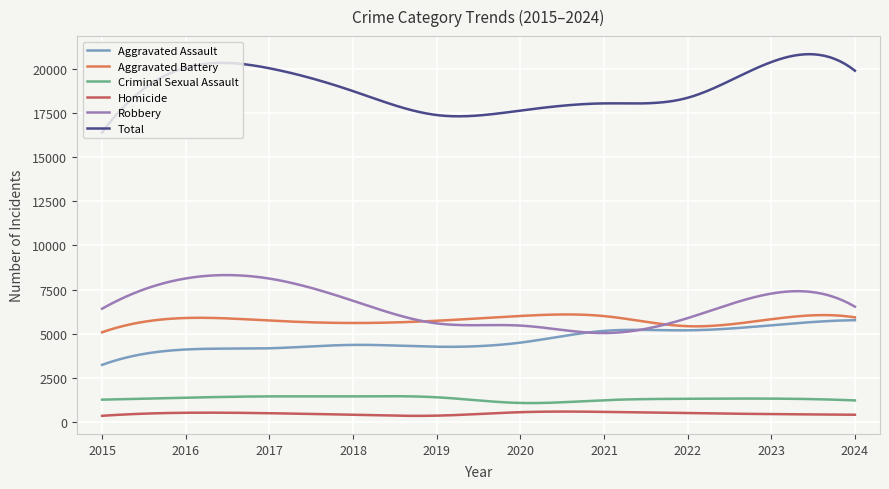

What is the difference between the maximum and minimum values in the Homicide series?

242.9